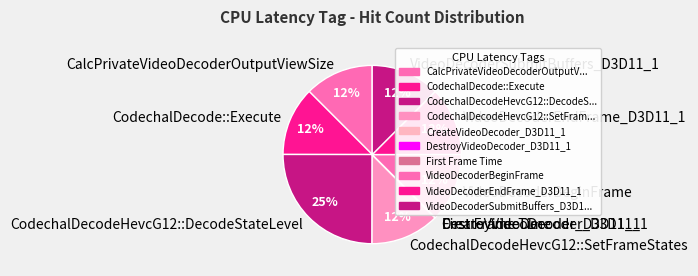

Is it true that VideoDecoderBeginFrame is 18% of the pie?

False